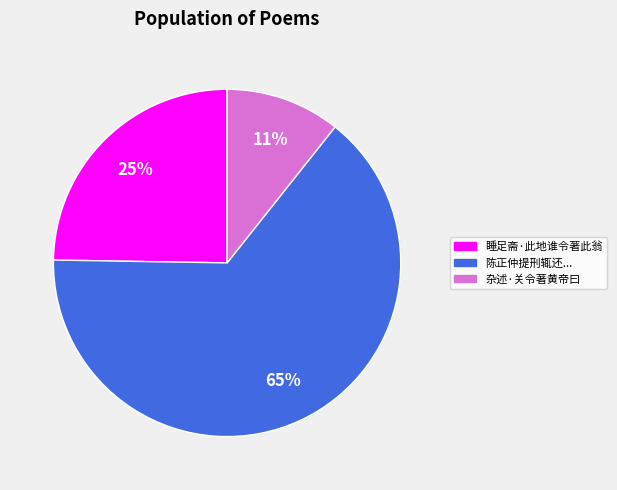

What is the smallest slice in the pie chart?

杂述·关令著黄帝曰